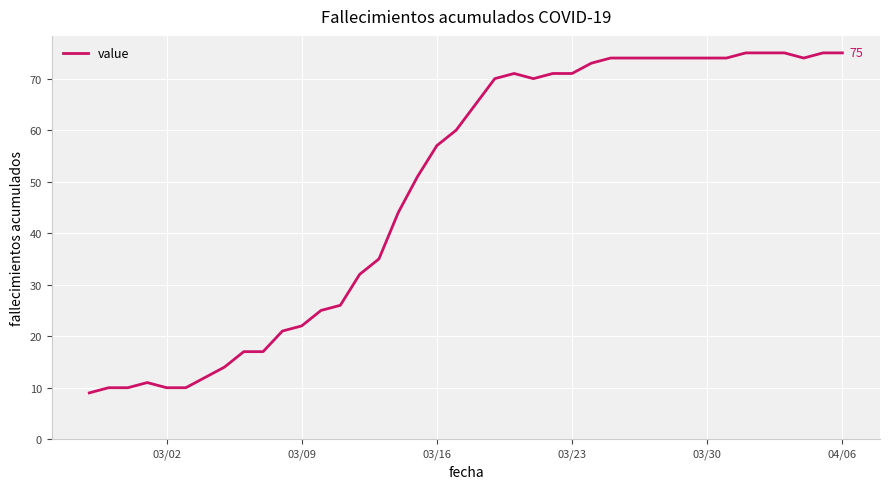

How many categories are shown in the chart?

40